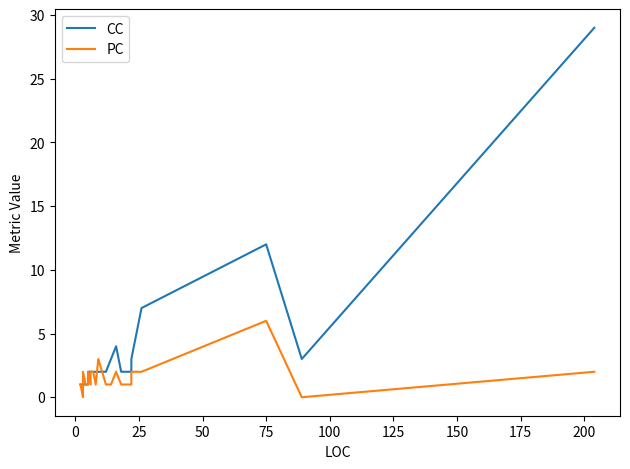

What is the difference between the maximum and minimum values in the CC series?

28